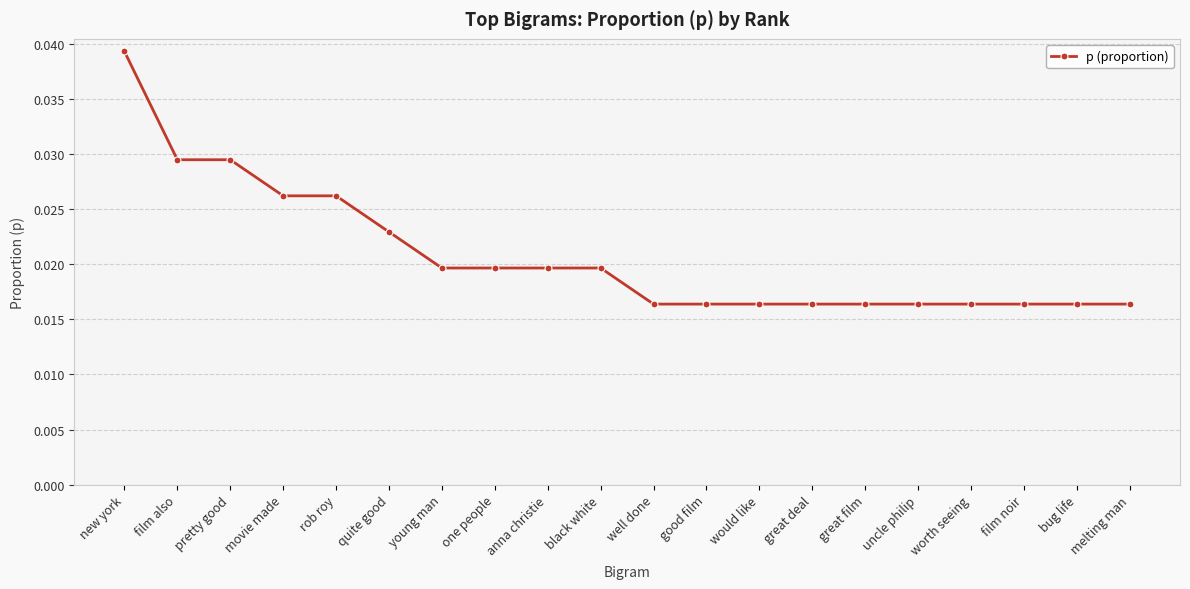

What is the sum of all values?

0.4